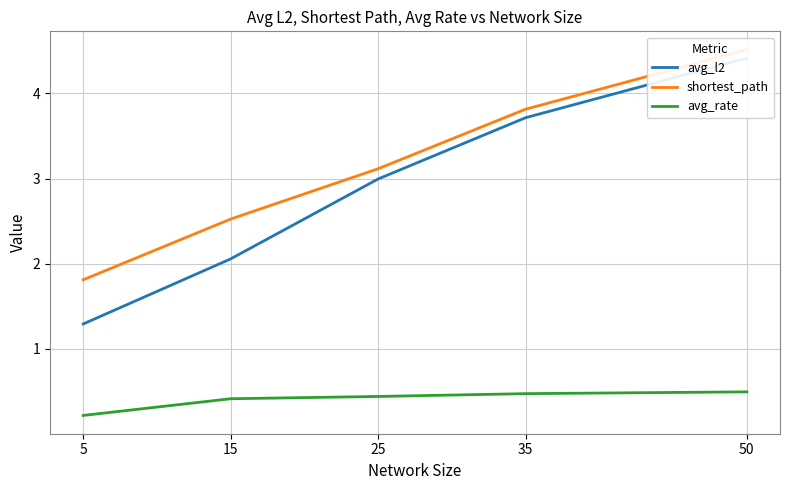

How many lines are shown in the chart?

3